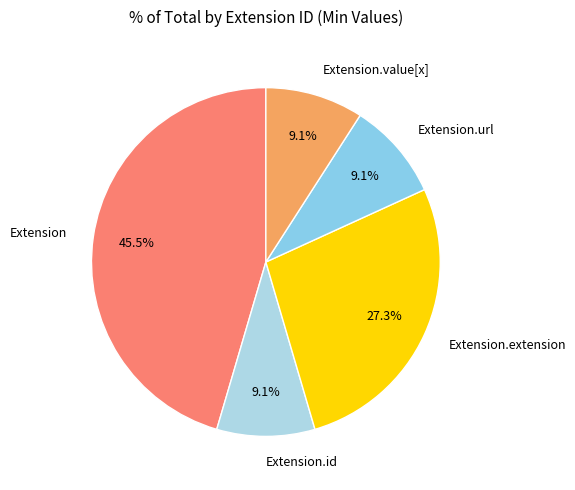

What is the largest slice in the pie chart?

Extension